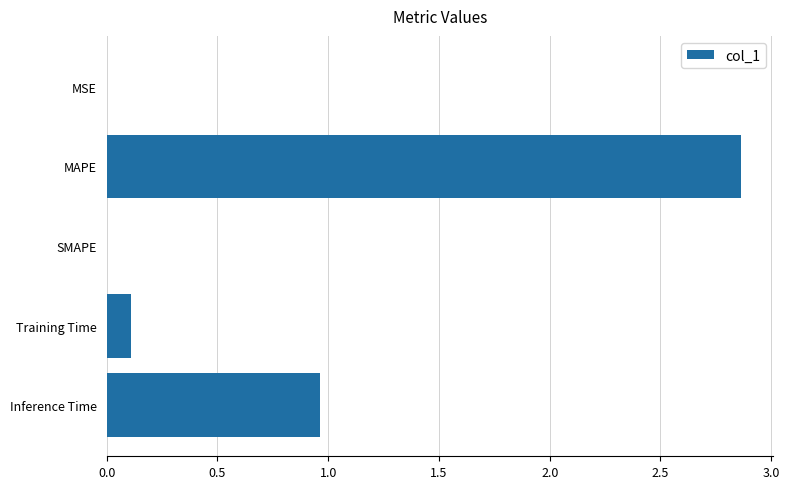

How many data points does each series have?

5